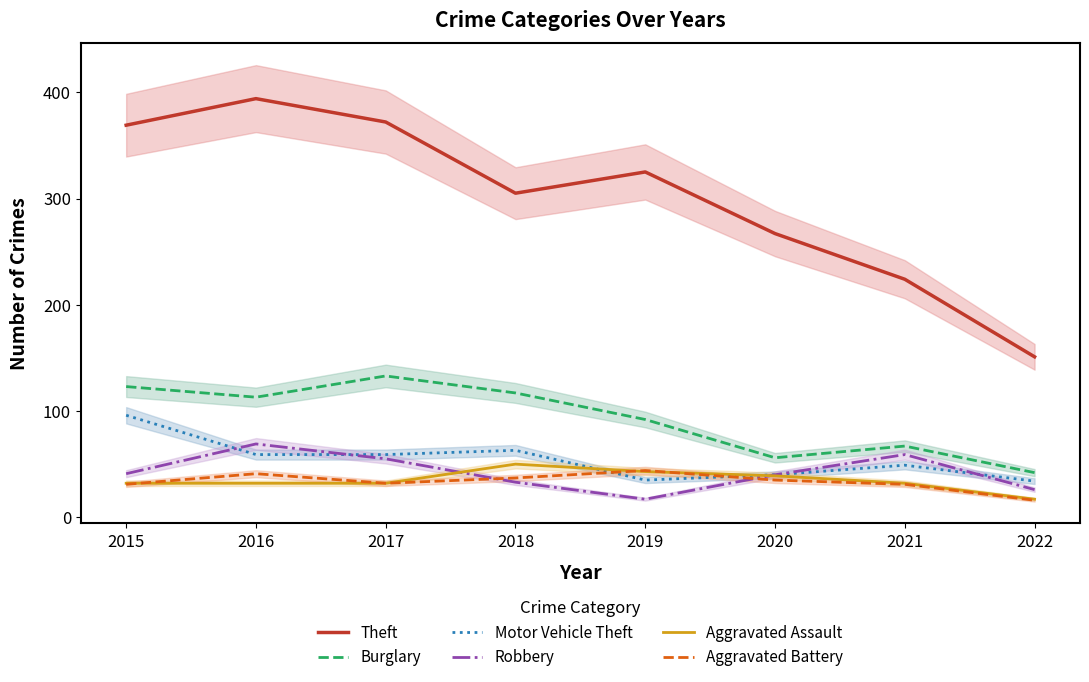

Which series has the largest total across all categories?

Theft